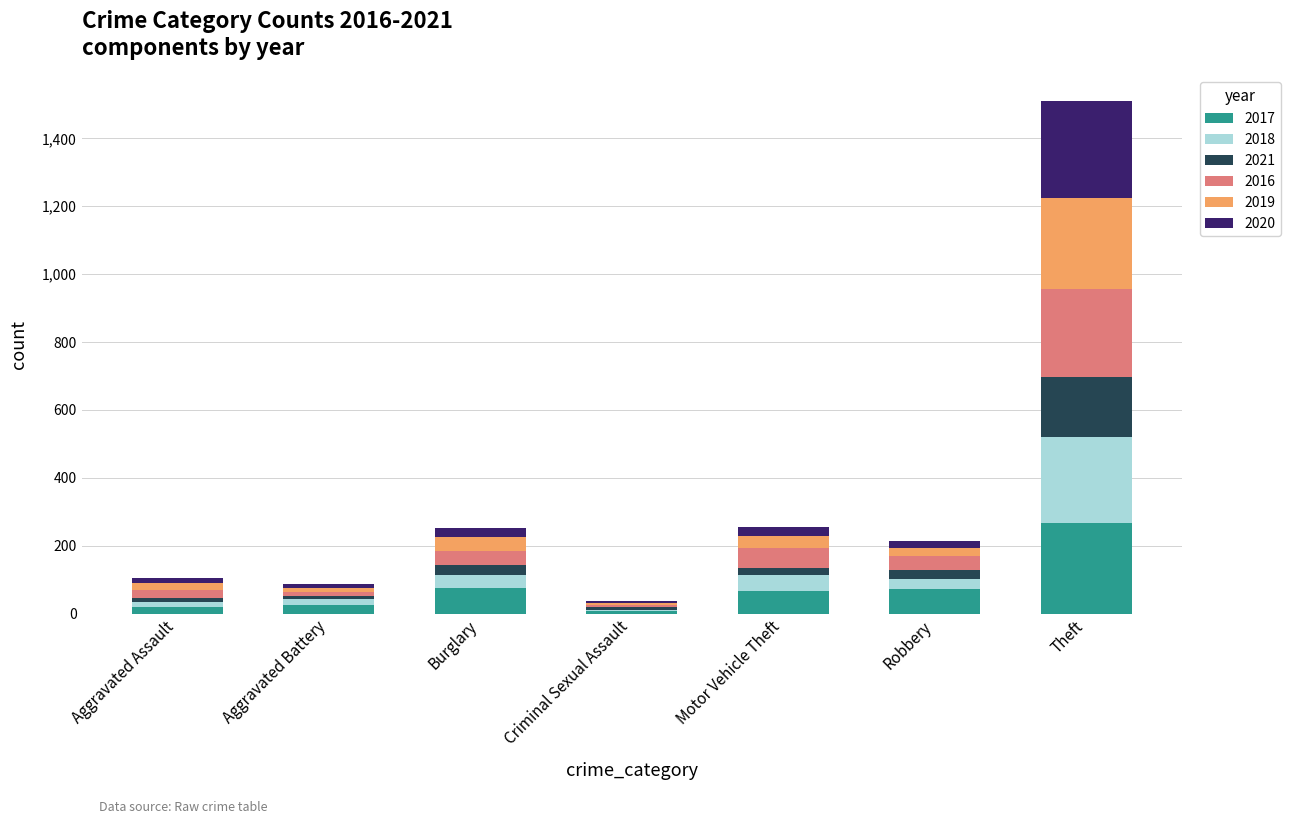

At which label does 2017 first exceed 66?

Burglary